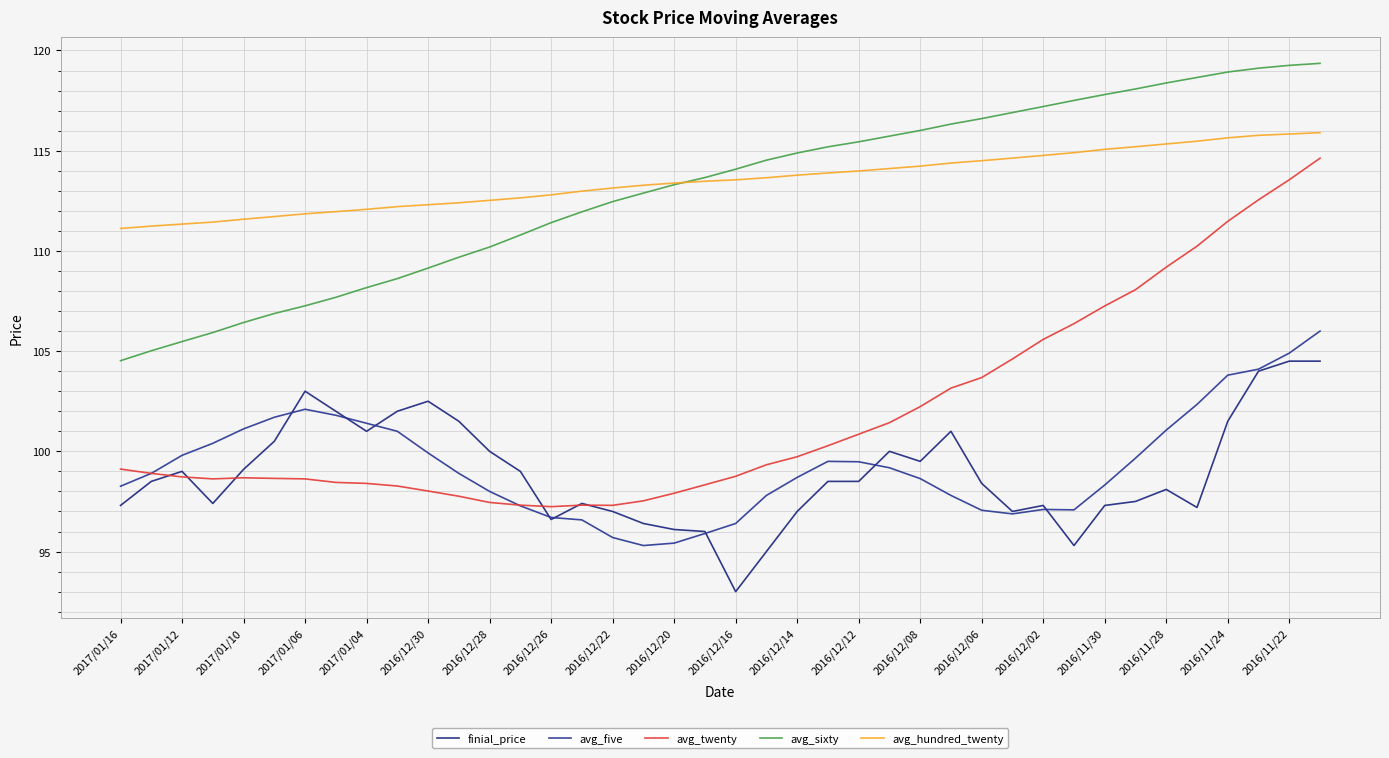

After their last crossing, which series has the higher values: avg_twenty or avg_five?

avg_twenty